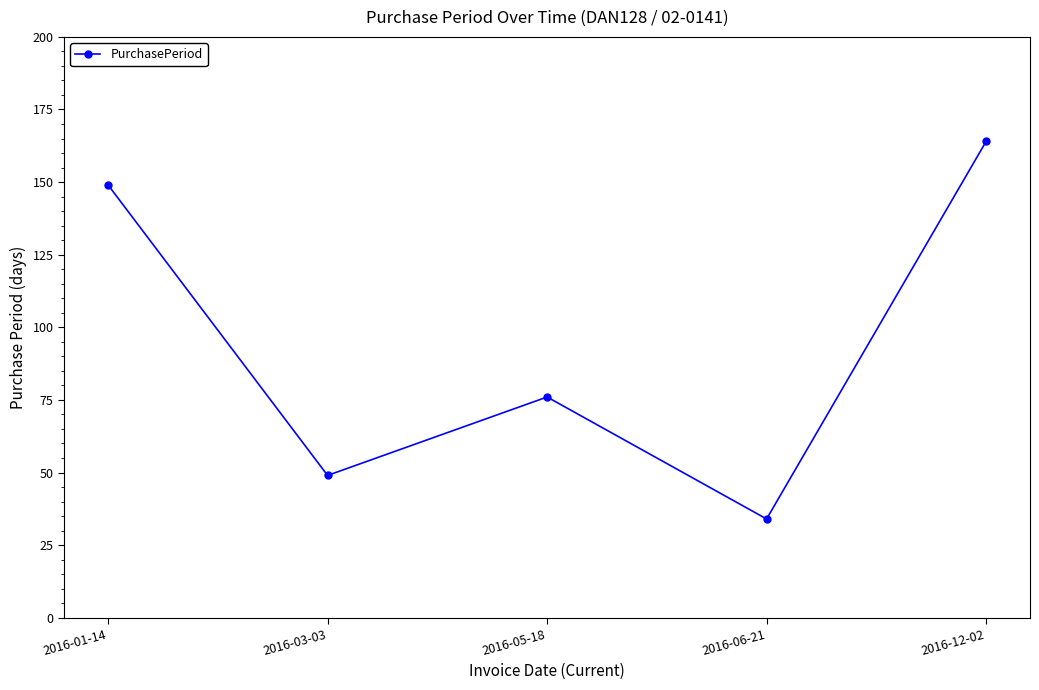

Where does the data first go above 76?

2016-01-14